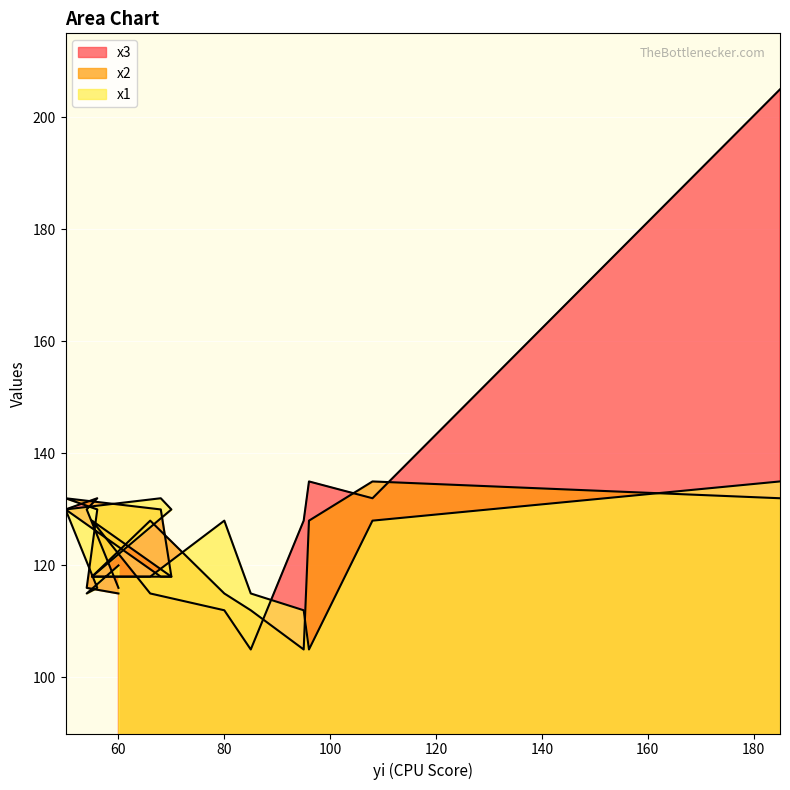

What is the value of the x2 point at the 4th from the left?

132